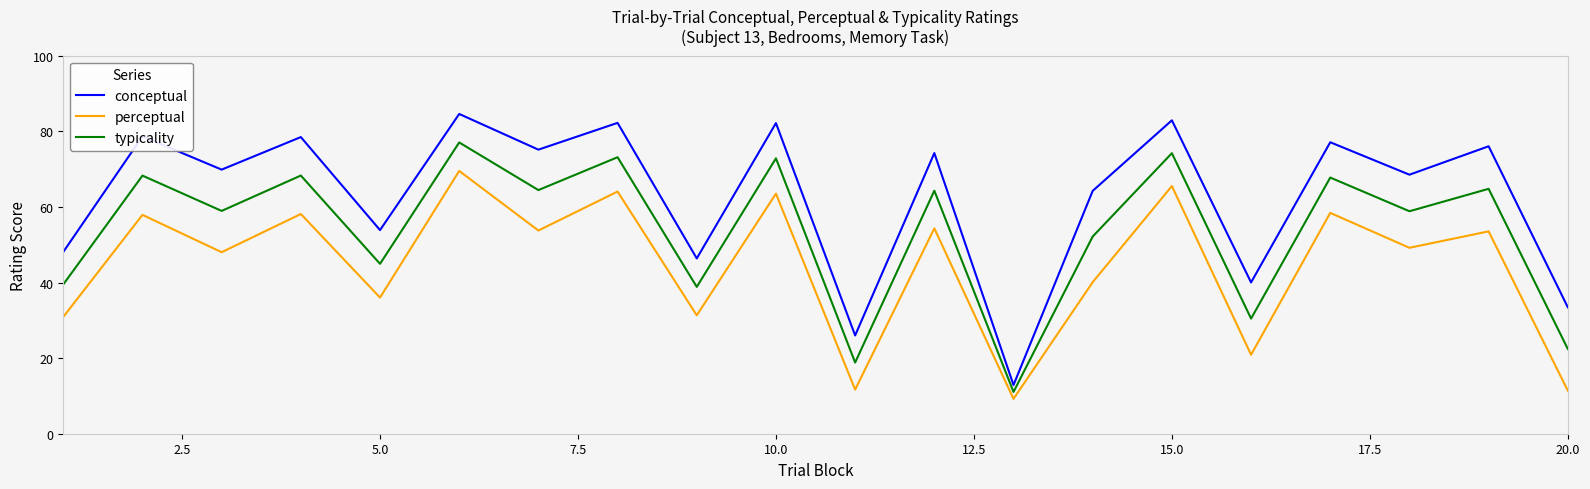

What is the difference between the maximum and minimum values in the perceptual series?

60.3